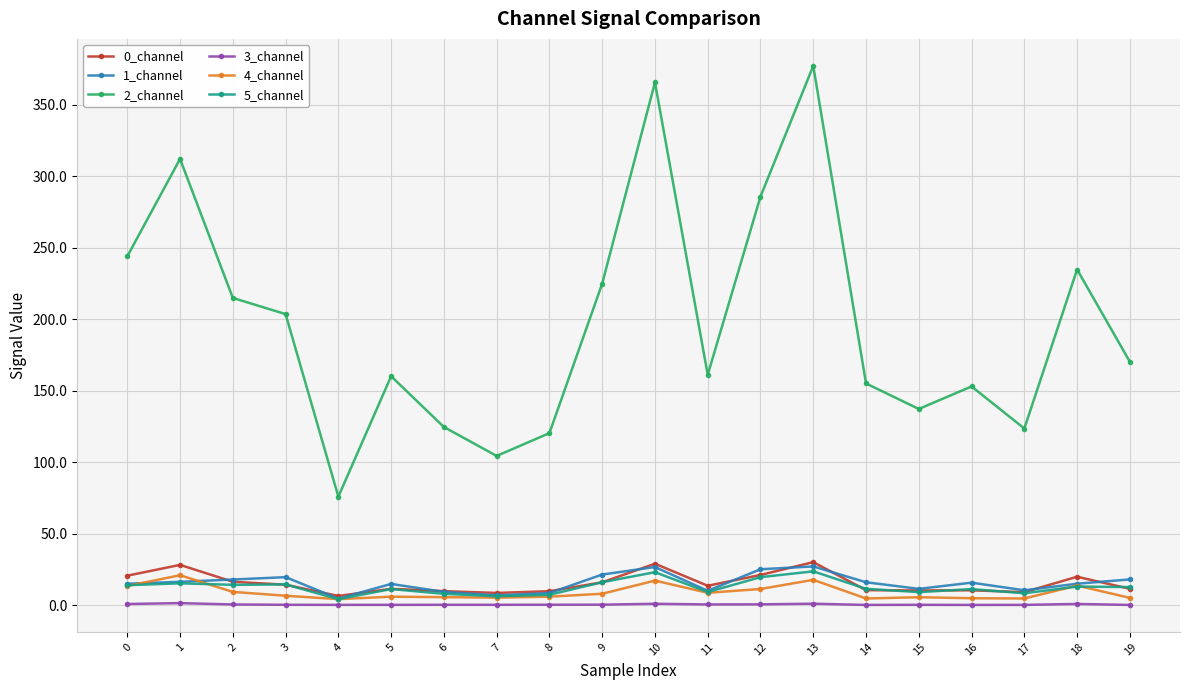

True or false: 2_channel and 5_channel intersect in this chart.

False